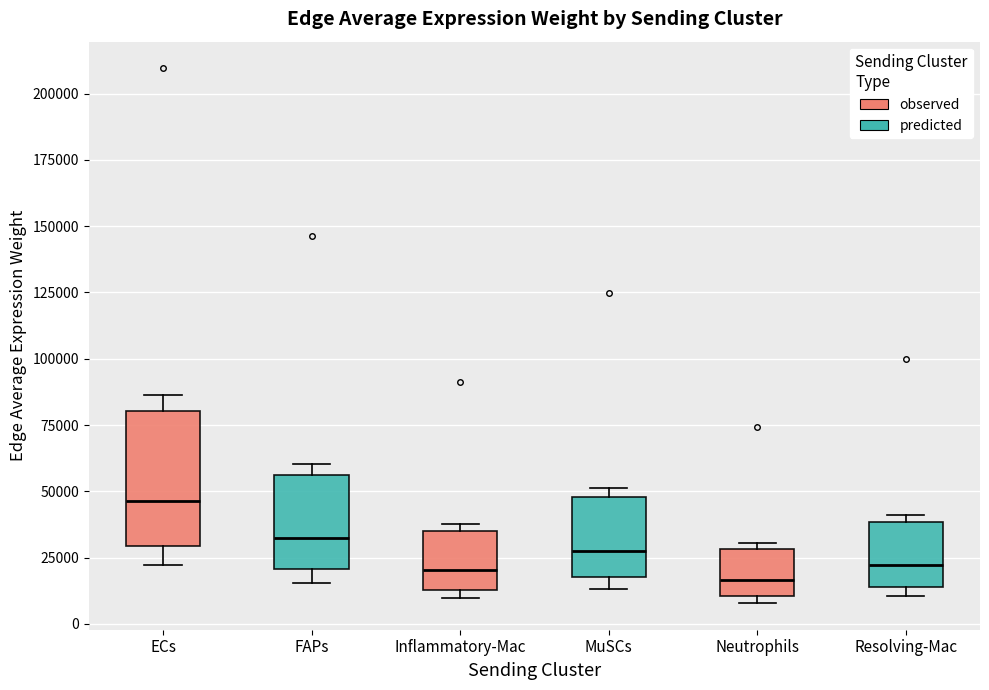

Which box has the highest median line?

ECs